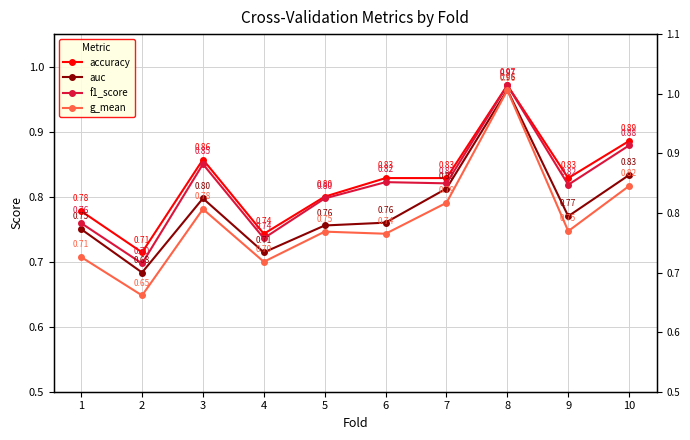

Reading left to right, list all the values displayed in this chart.

accuracy: 1=0.8	2=0.7	3=0.9	4=0.7	5=0.8	6=0.8	7=0.8	8=1.0	9=0.8	10=0.9
auc: 1=0.8	2=0.7	3=0.8	4=0.7	5=0.8	6=0.8	7=0.8	8=1.0	9=0.8	10=0.8
f1_score: 1=0.8	2=0.7	3=0.9	4=0.7	5=0.8	6=0.8	7=0.8	8=1.0	9=0.8	10=0.9
g_mean: 1=0.7	2=0.6	3=0.8	4=0.7	5=0.7	6=0.7	7=0.8	8=1.0	9=0.7	10=0.8